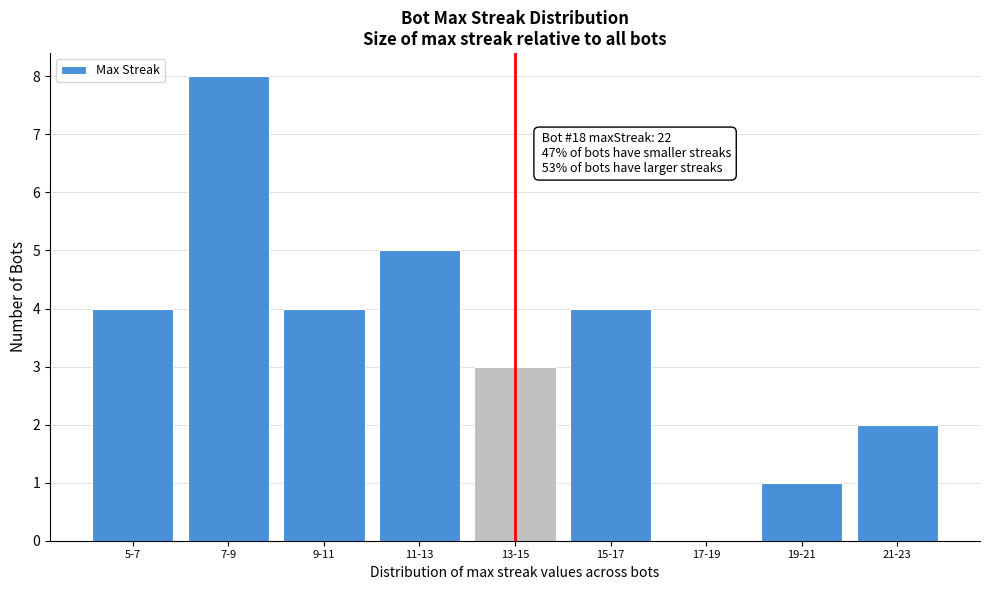

Reading left to right, extract all data points from this chart.

5-7=4	7-9=8	9-11=4	11-13=5	13-15=3	15-17=4	17-19=0	19-21=1	21-23=2